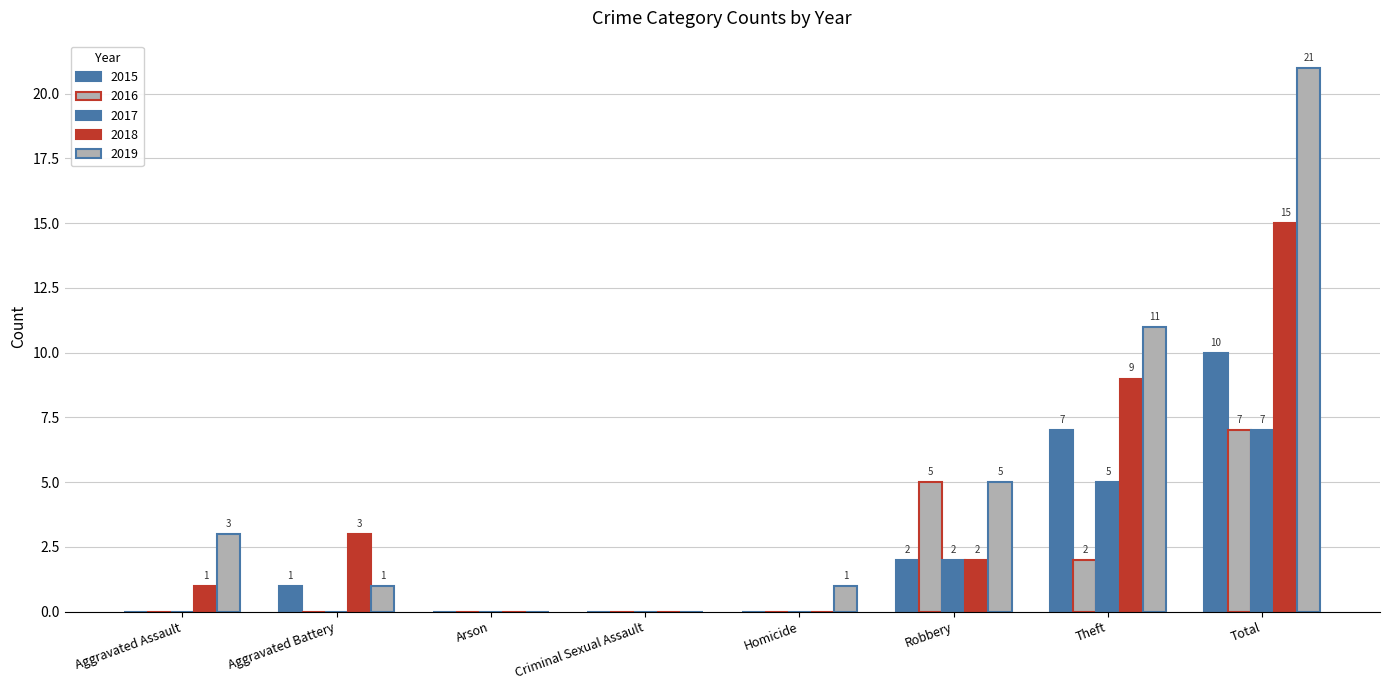

What value does the 2019 series have at Robbery, to the nearest 5?

5